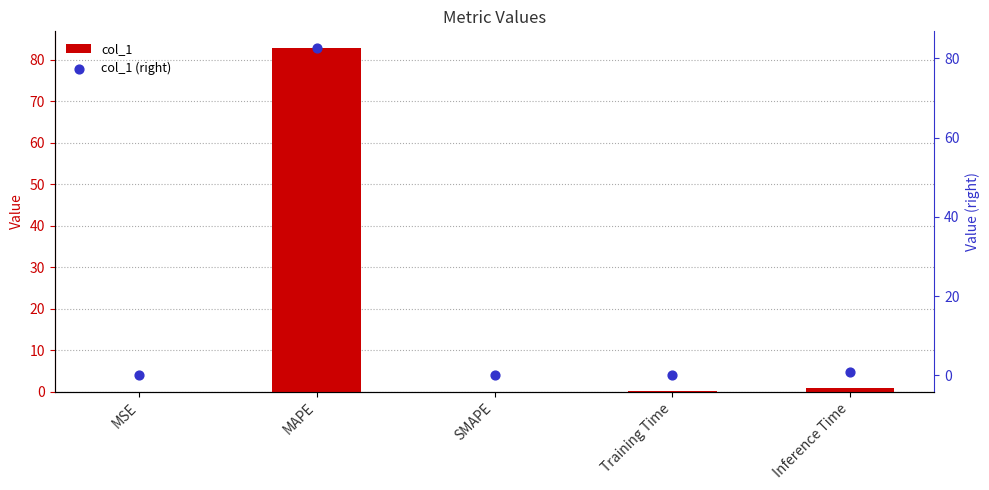

Which series has the largest Y range (max minus min)?

col_1